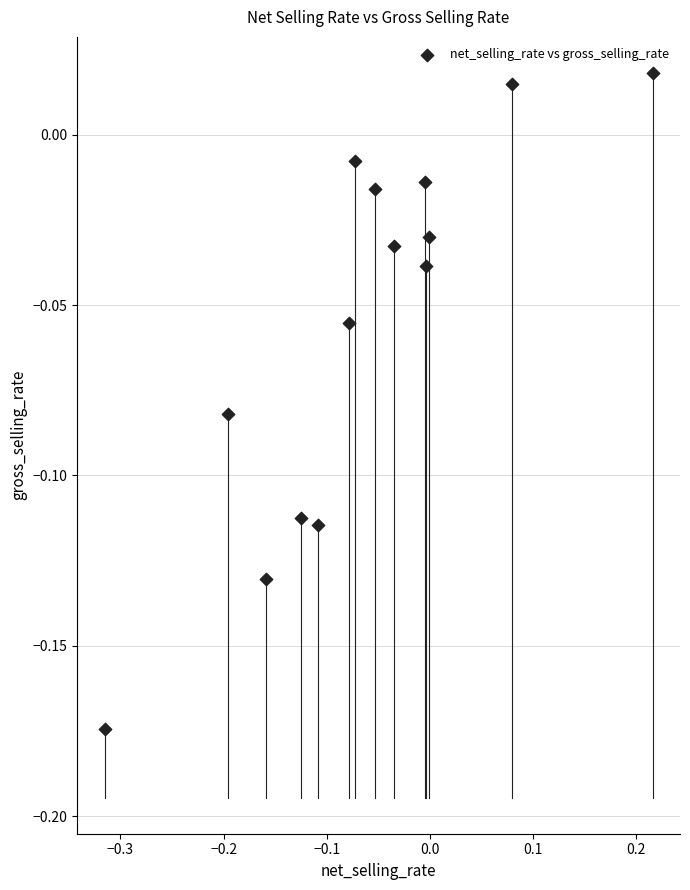

What is the range of X values (max minus min)?

0.5